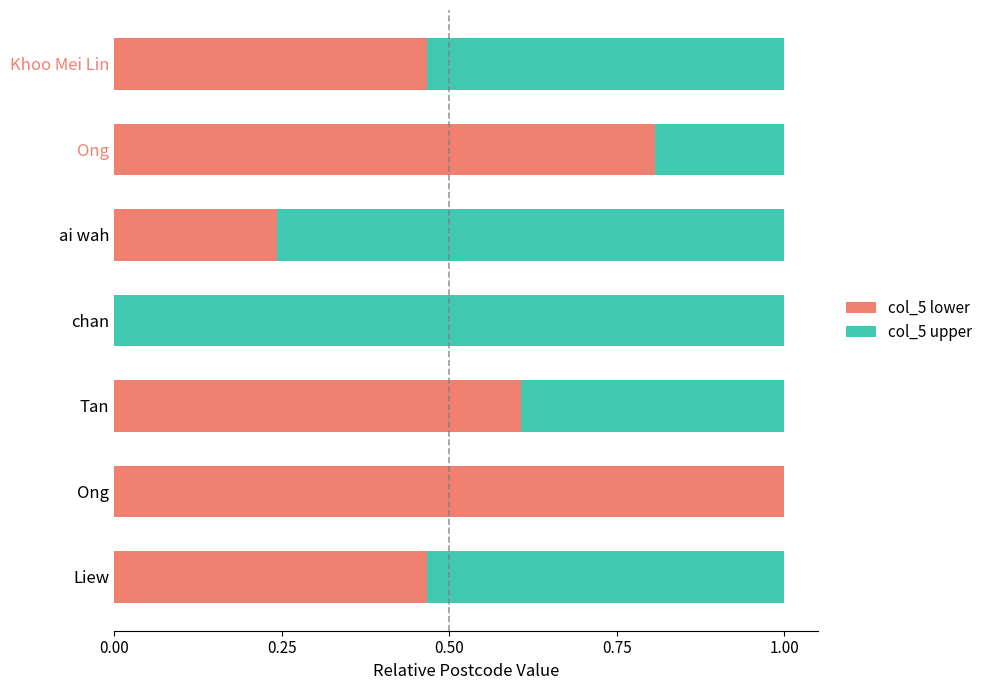

What is the difference between the second highest and minimum values in the col_5 upper series?

0.8